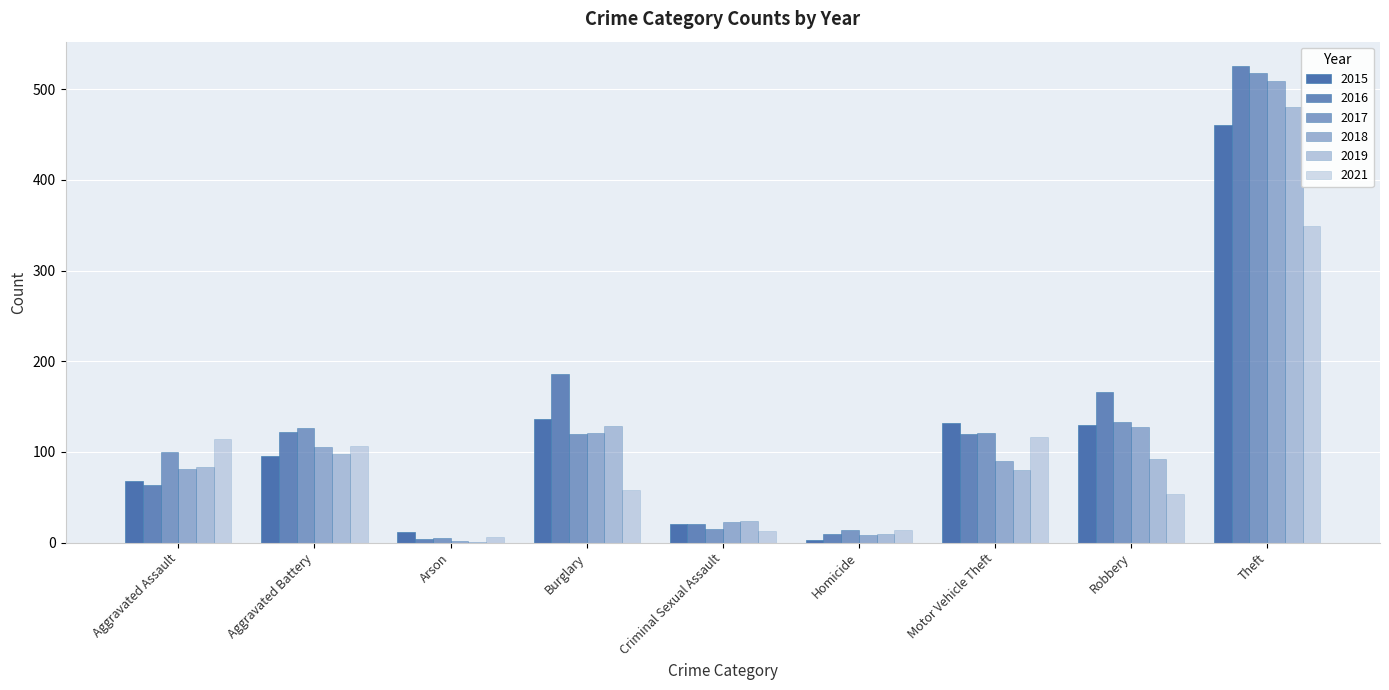

Which series changed the most between Arson and Criminal Sexual Assault?

2019